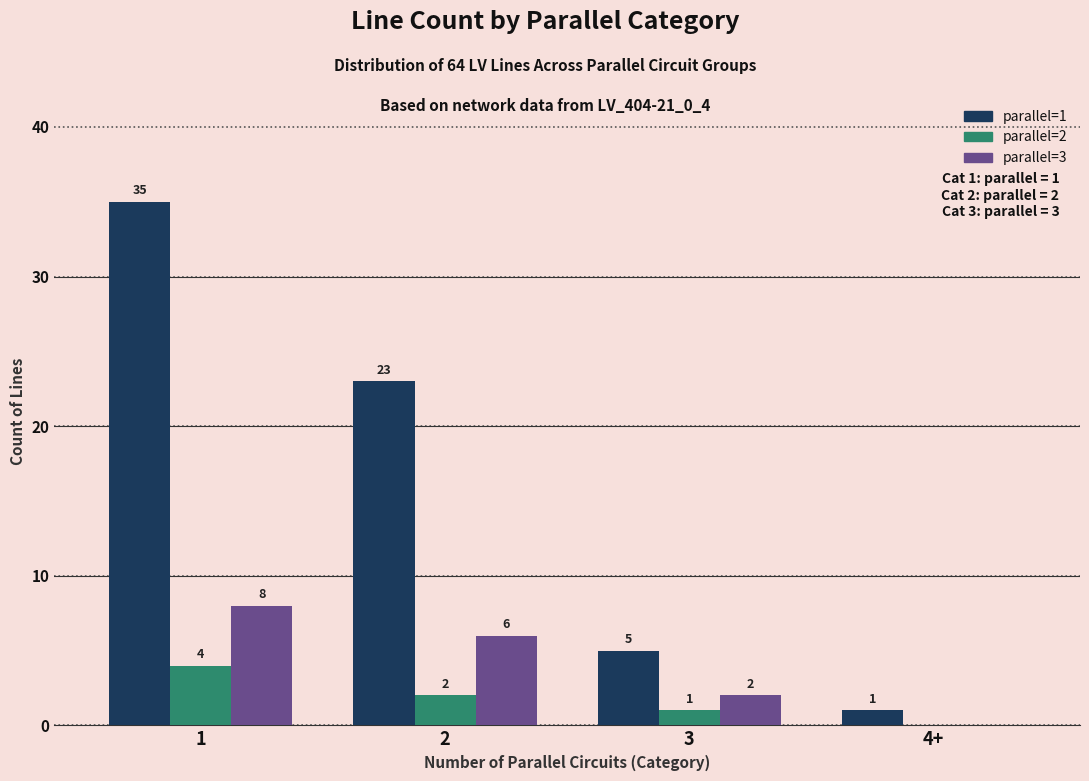

What is the sum of all parallel=3 values?

16